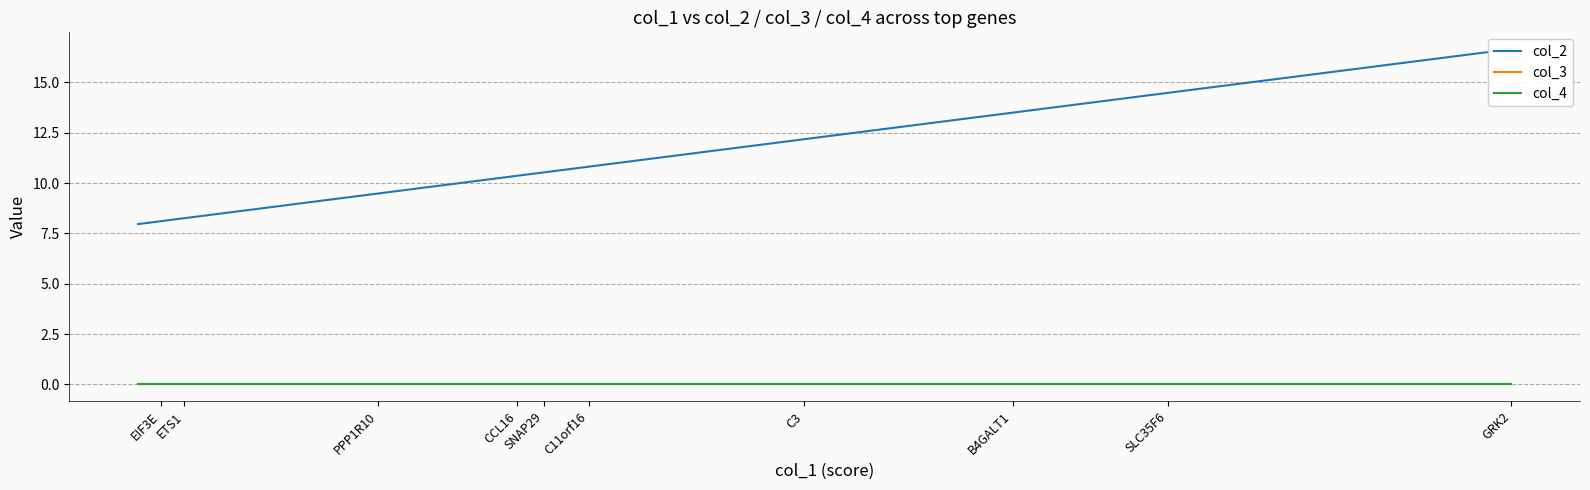

True or false: col_3 and col_4 cross at least once.

False